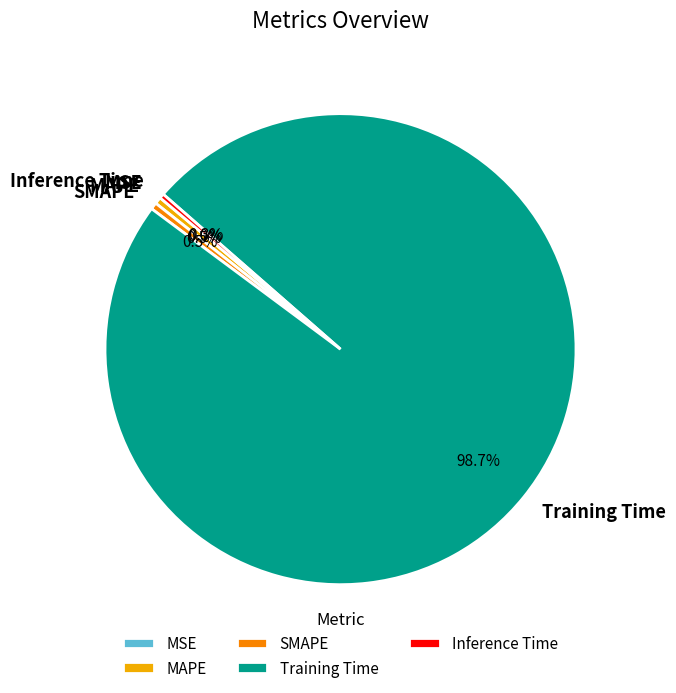

What percentage is NOT represented by Inference Time?

99.7%